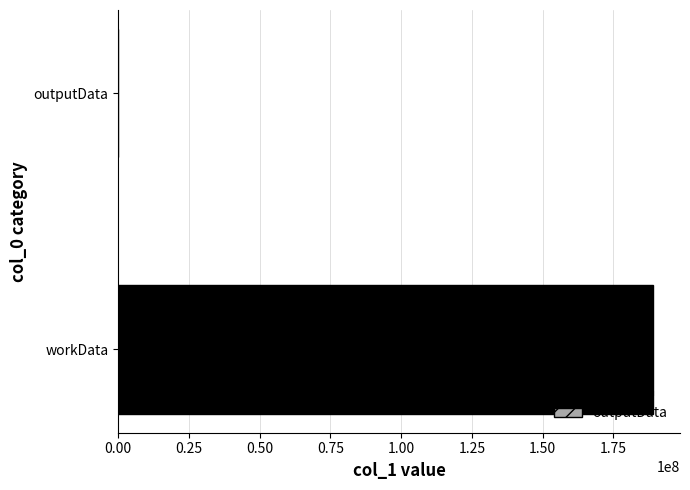

How many data points does each series have?

2